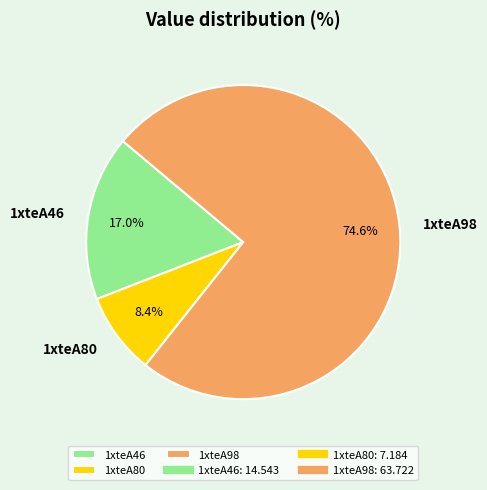

Which slice is the smallest?

1xteA80